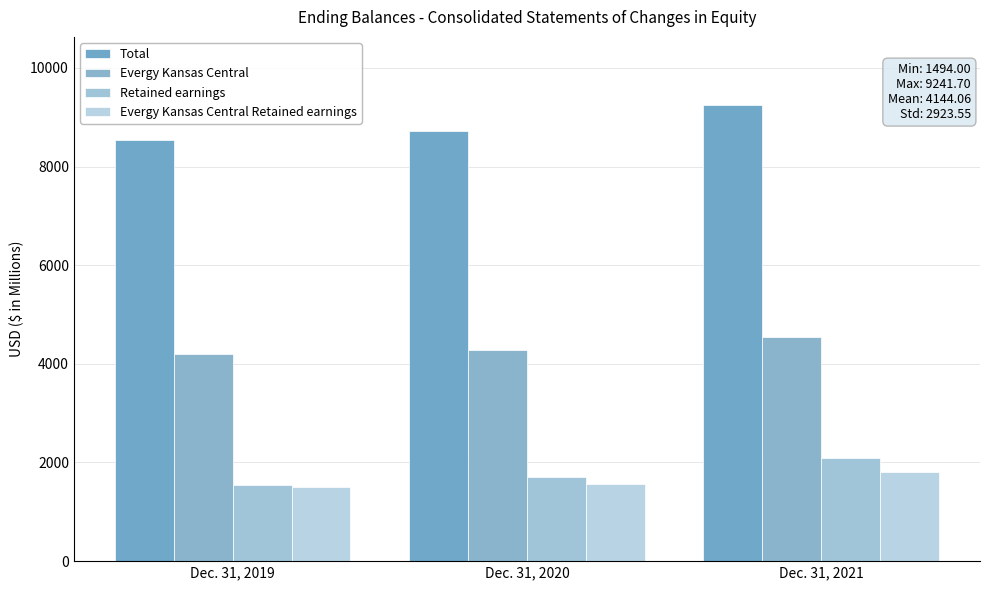

How many categories are shown in the chart?

3